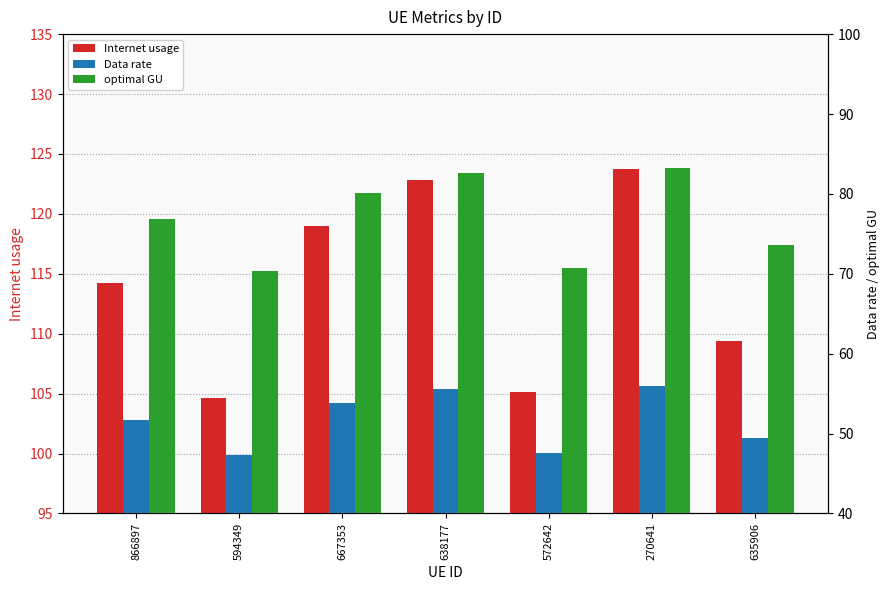

What position from the right is 635906?

1